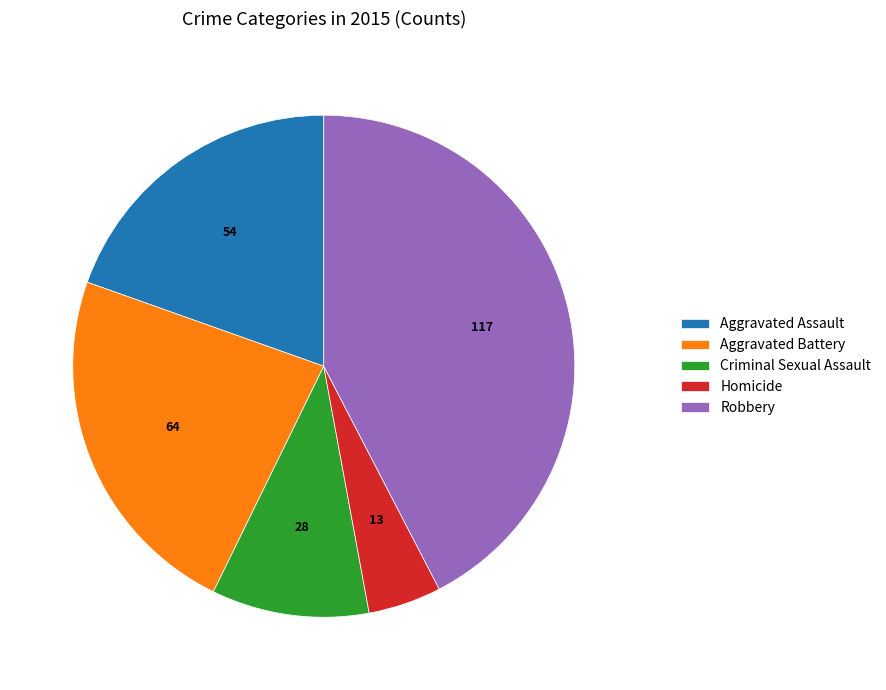

Which category has the biggest portion of the pie?

Robbery